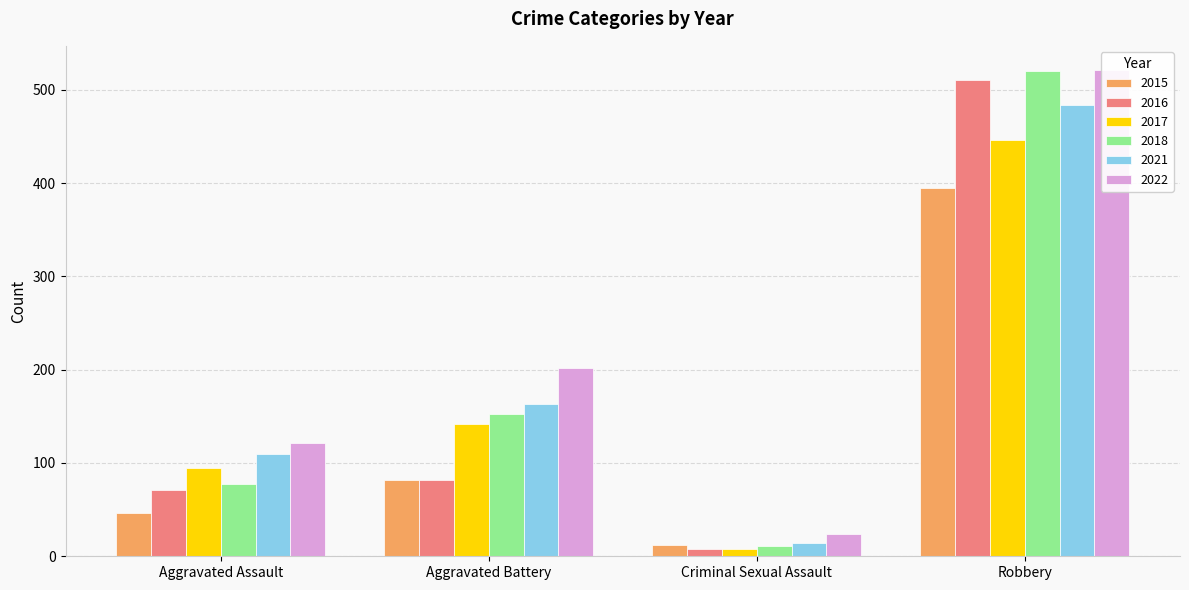

Rank the series at Aggravated Battery from highest to lowest value.

2022, 2021, 2018, 2017, 2015, 2016